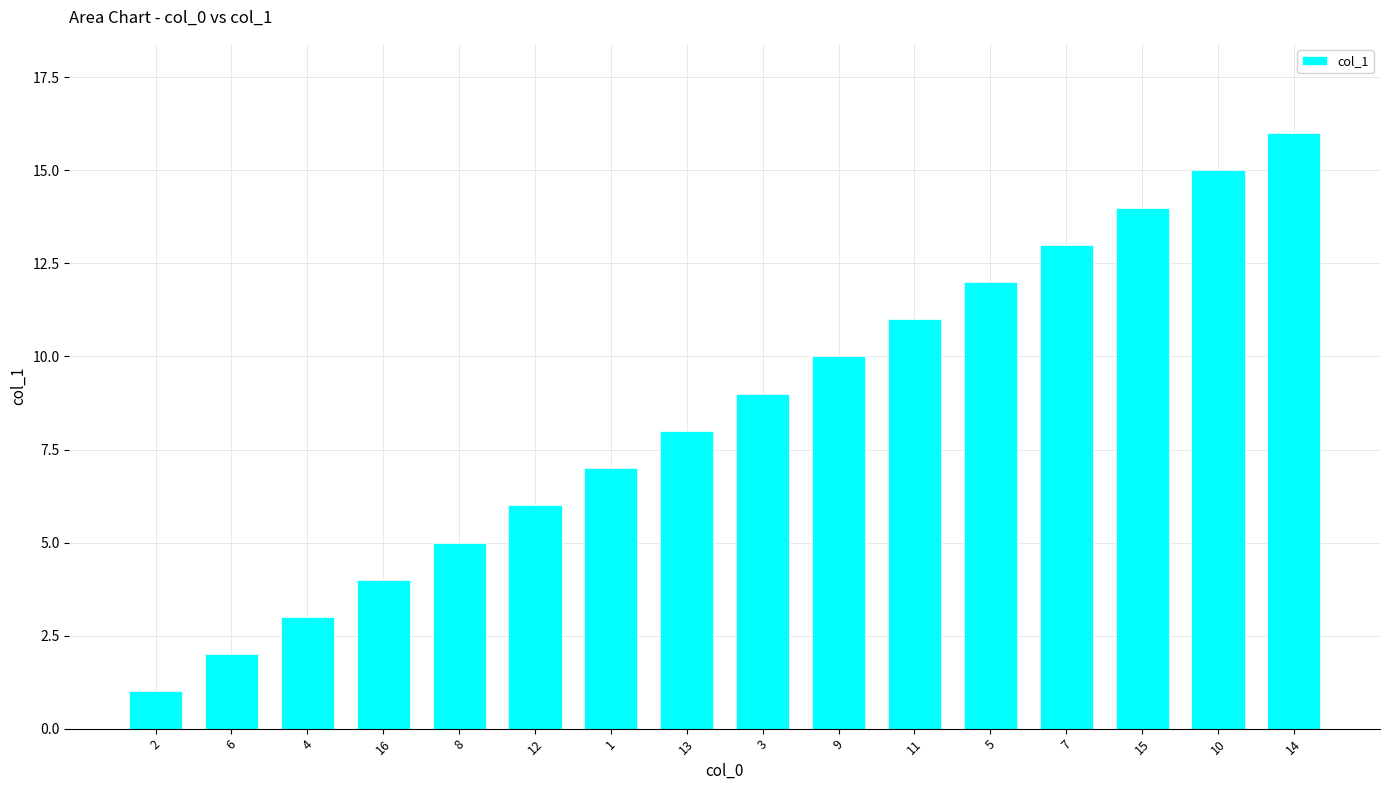

How many series are shown in this chart?

1